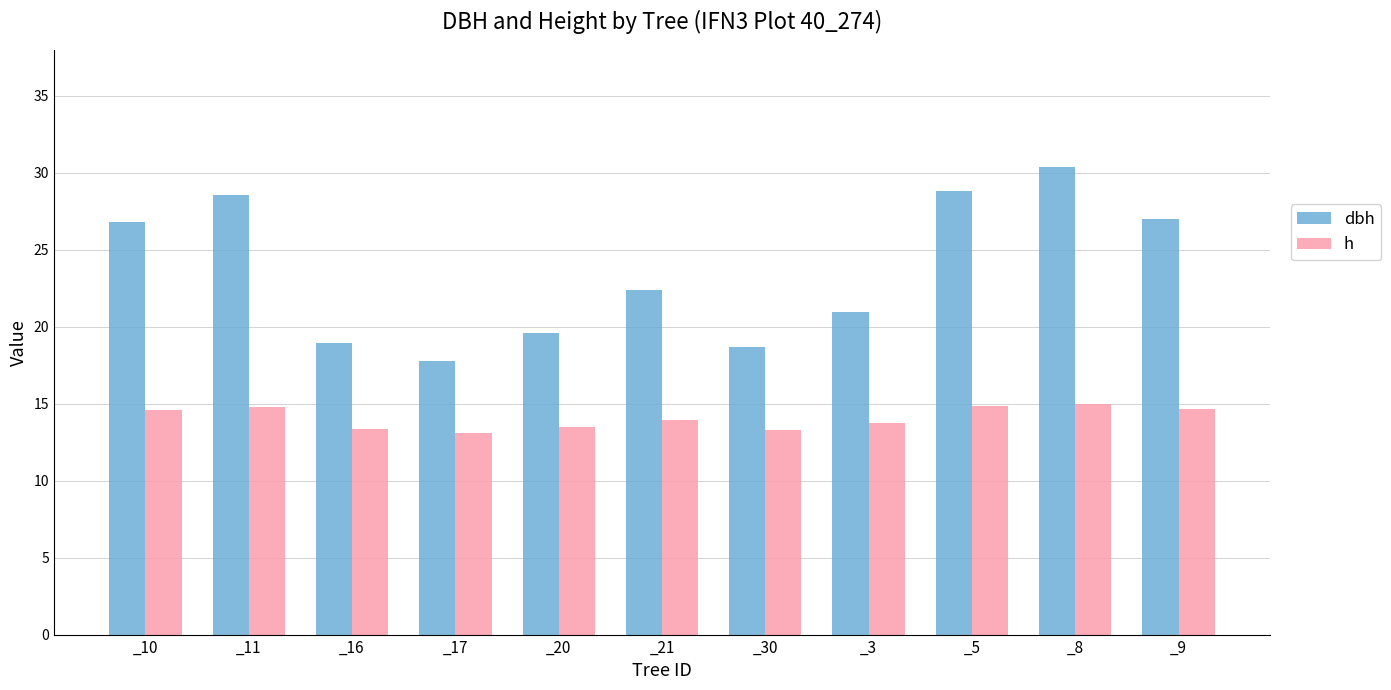

Read the dbh value at _30.

18.7